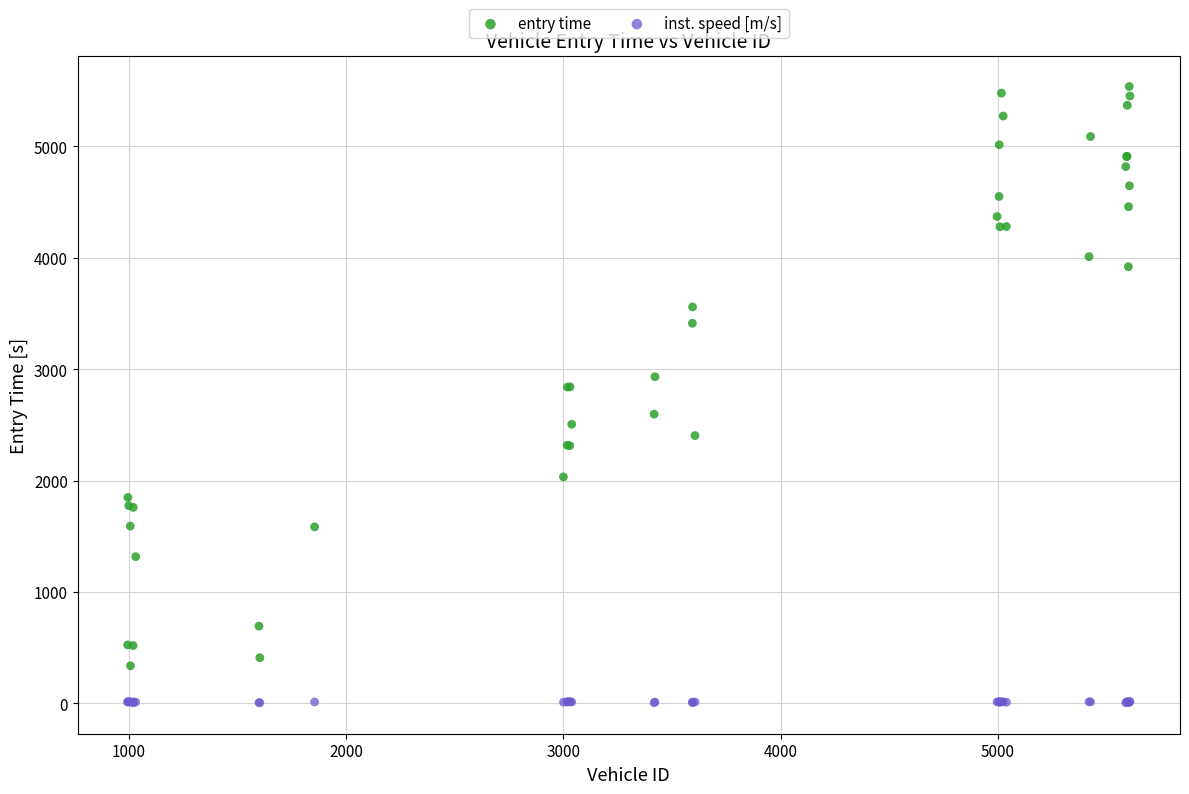

Which series has the largest Y range (max minus min)?

entry time